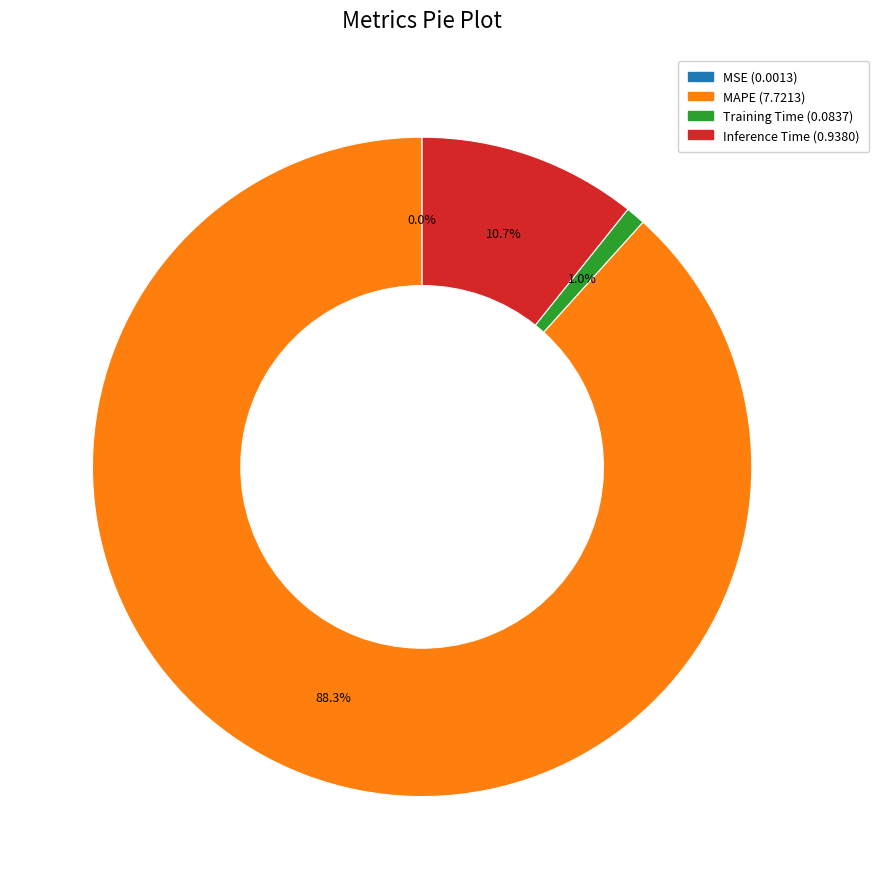

To the nearest percent, what is the difference between the largest and smallest slice percentages?

88%